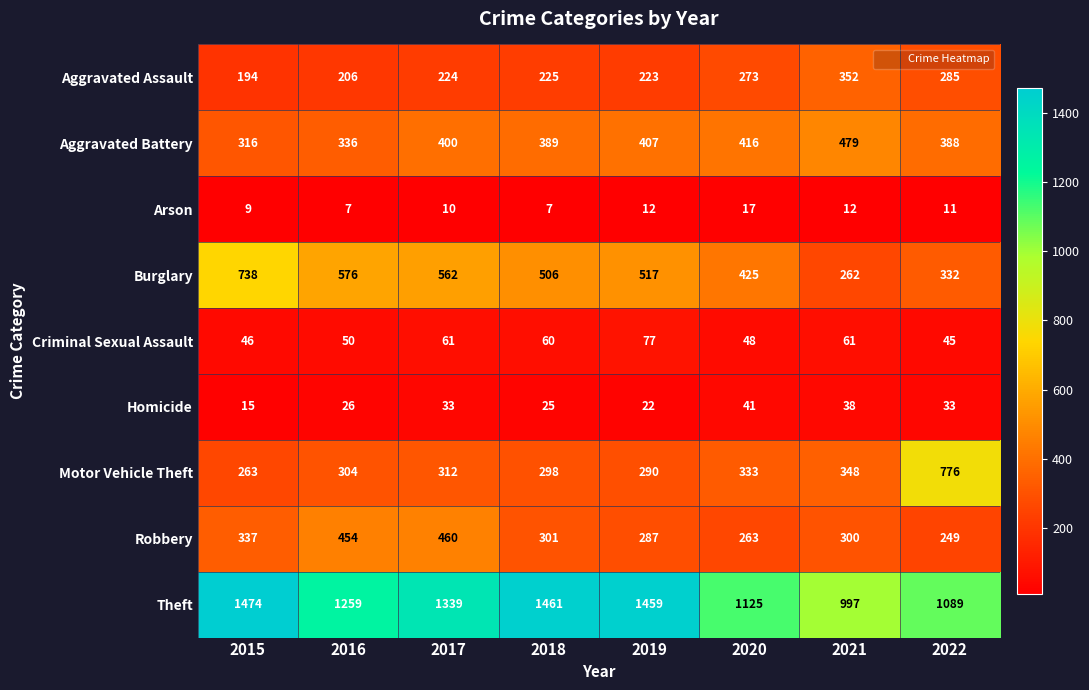

Which series changed the most between 2017 and 2020?

Theft